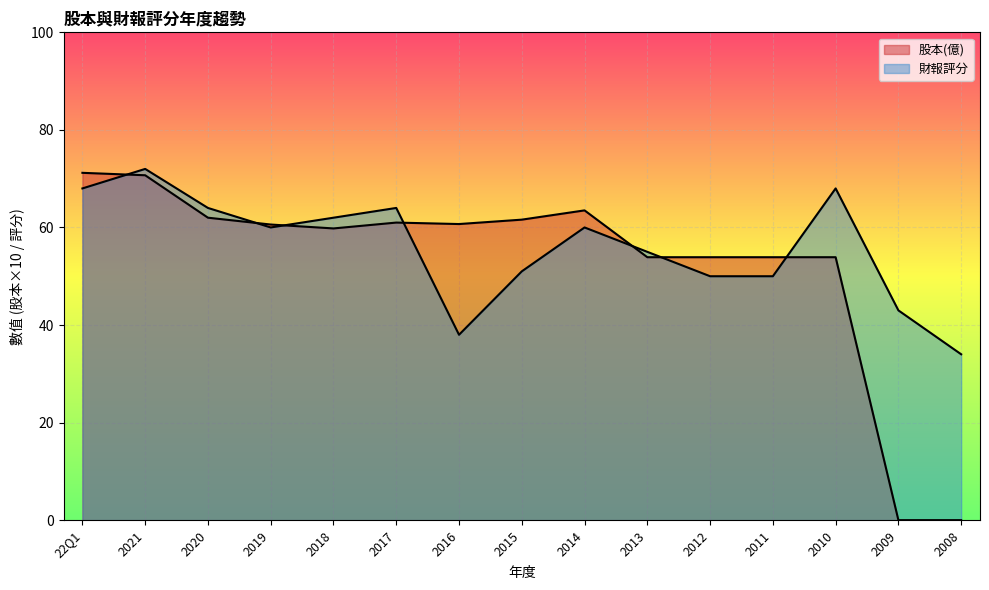

What is the difference between the maximum and minimum values in the 財報評分 series?

38.0